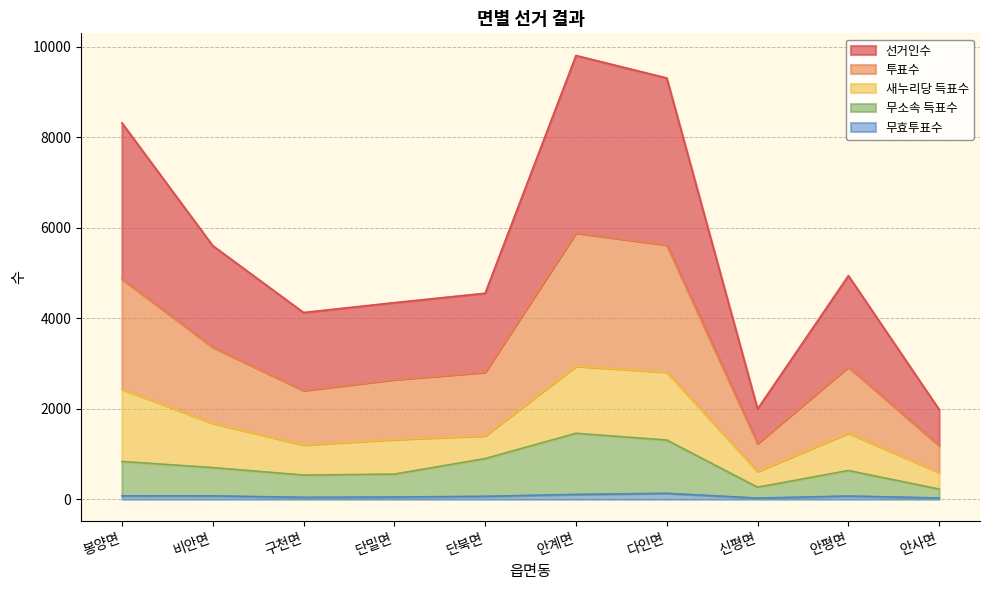

List the labels in order of 선거인수 value, smallest first.

안사면, 신평면, 구천면, 단밀면, 단북면, 안평면, 비안면, 봉양면, 다인면, 안계면